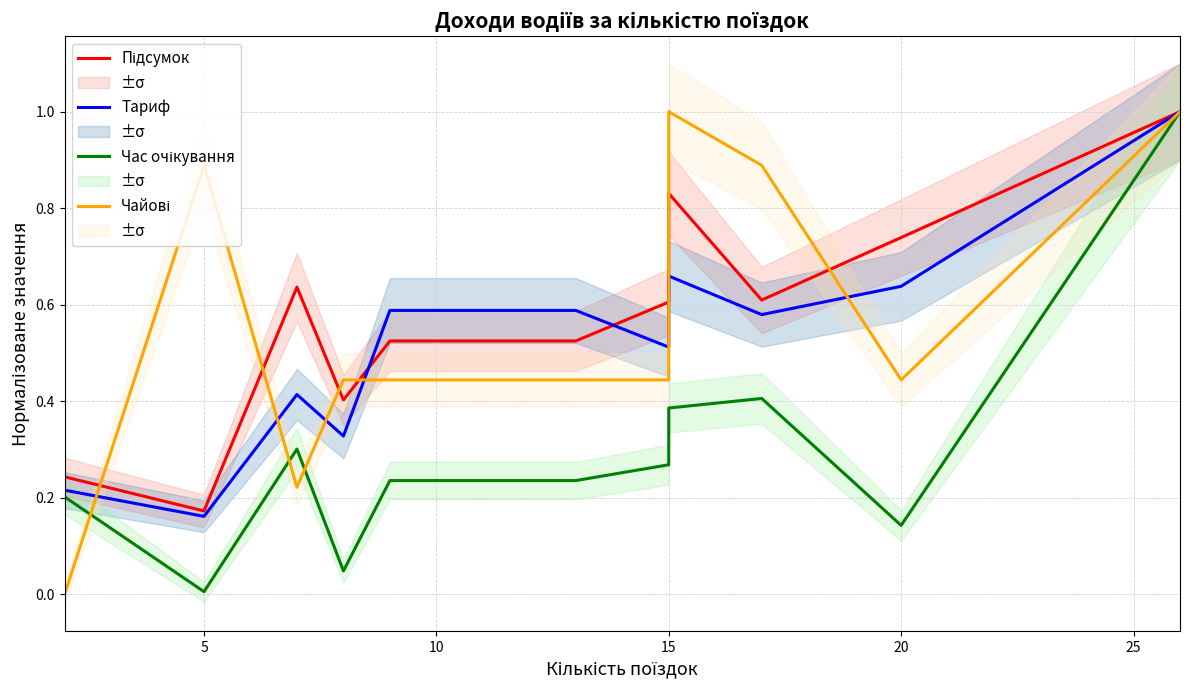

Is the value of Чайові at 10 greater than the value of Підсумок at 30?

No